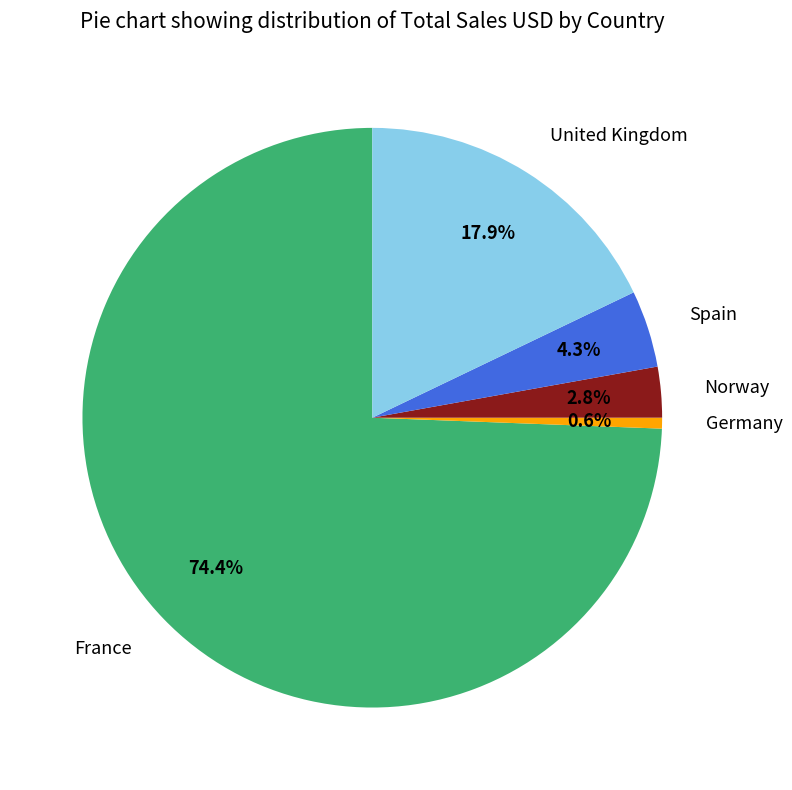

To the nearest percent, what is the difference between the largest and smallest slice percentages?

74%